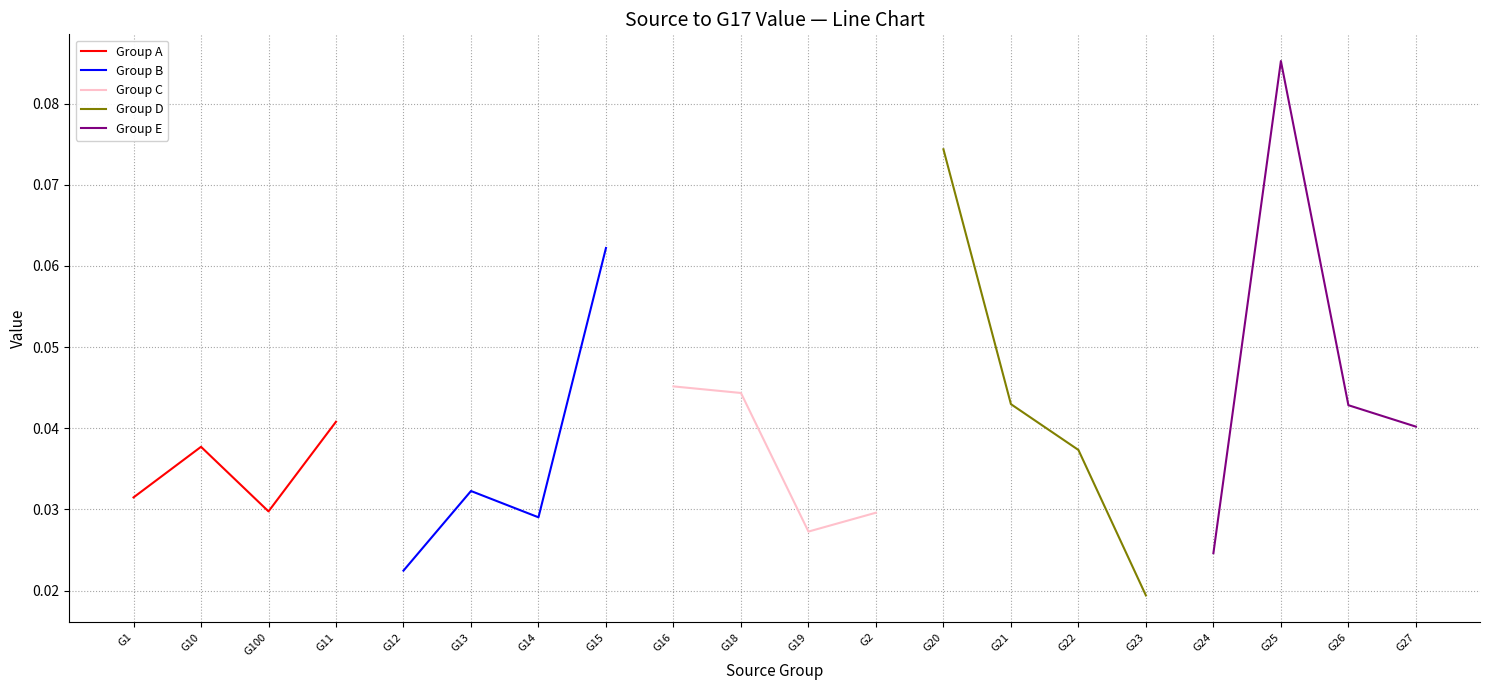

What is the difference between the maximum and minimum values in the Group D series?

0.1